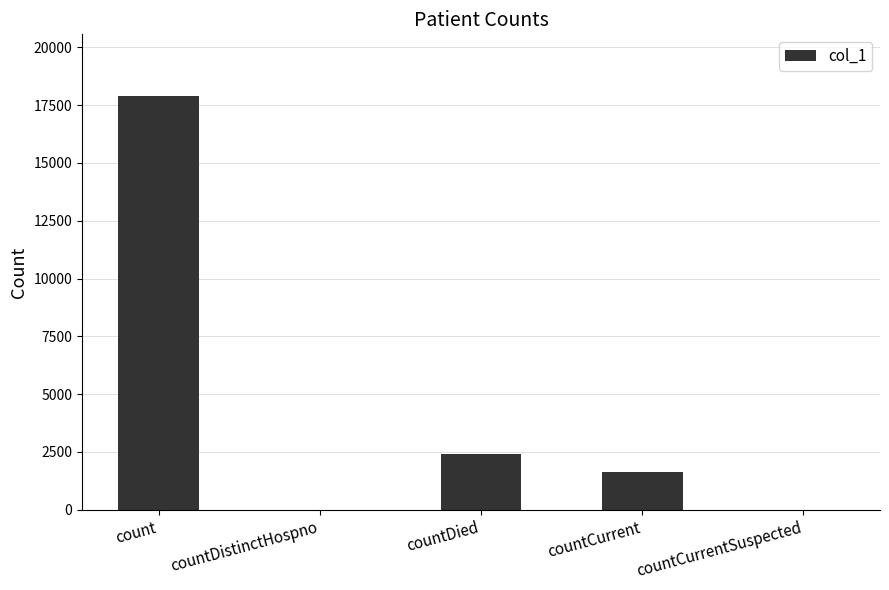

Which label corresponds to the largest value in the chart?

count